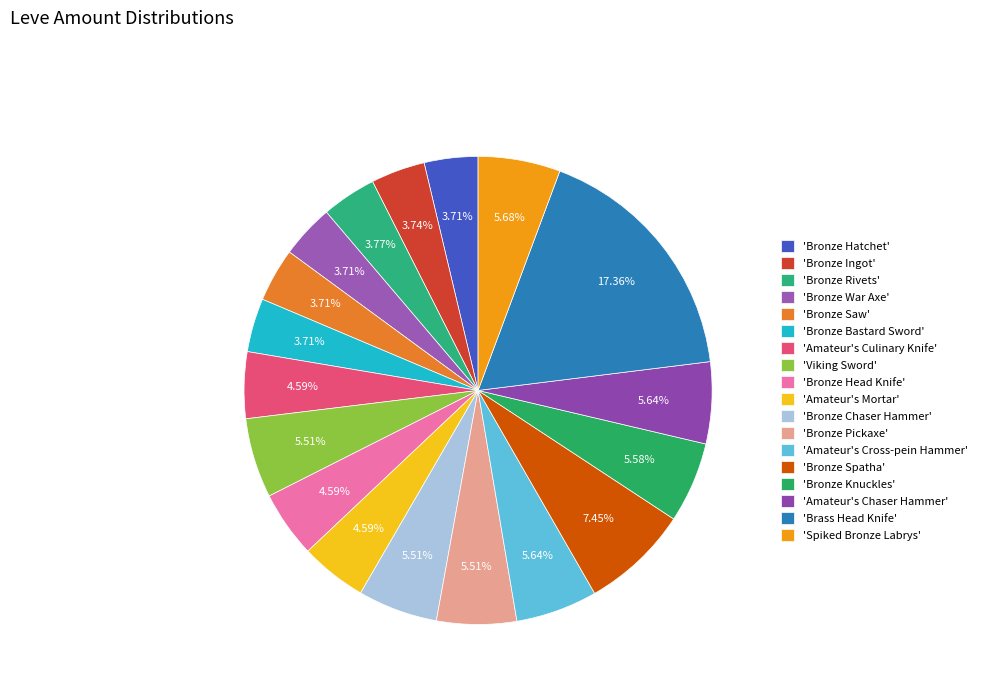

How many segments does this pie chart have?

18